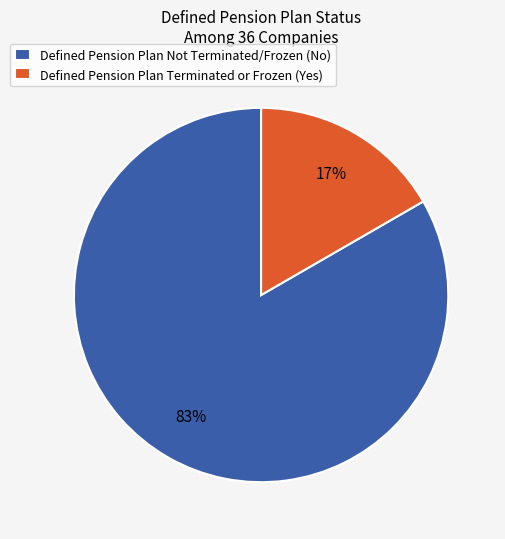

Rank the categories by value from lowest to highest.

Defined Pension Plan Terminated or Frozen (Yes), Defined Pension Plan Not Terminated/Frozen (No)